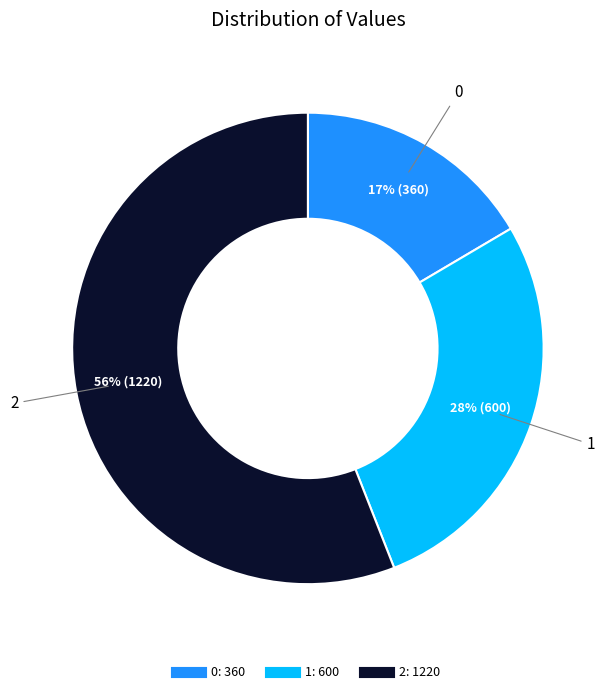

What is the largest slice in the pie chart?

2